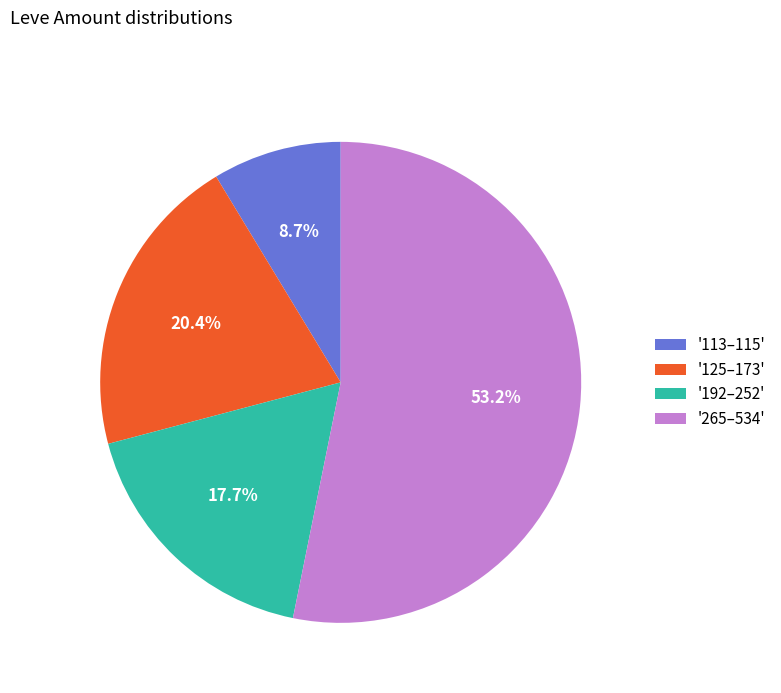

Does any single category account for the majority?

Yes